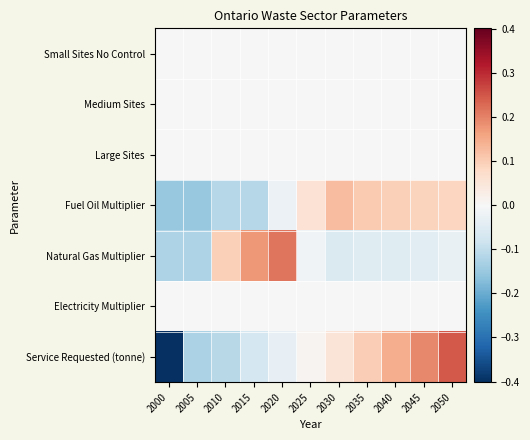

At which category is the sum across all series the highest?

2050